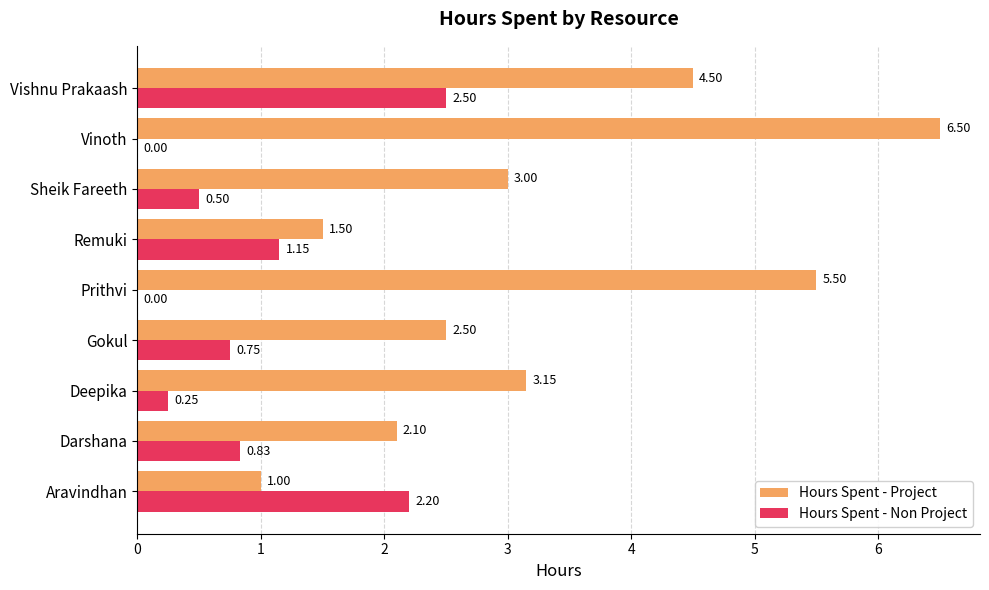

What is the total value across all series at Darshana?

2.9